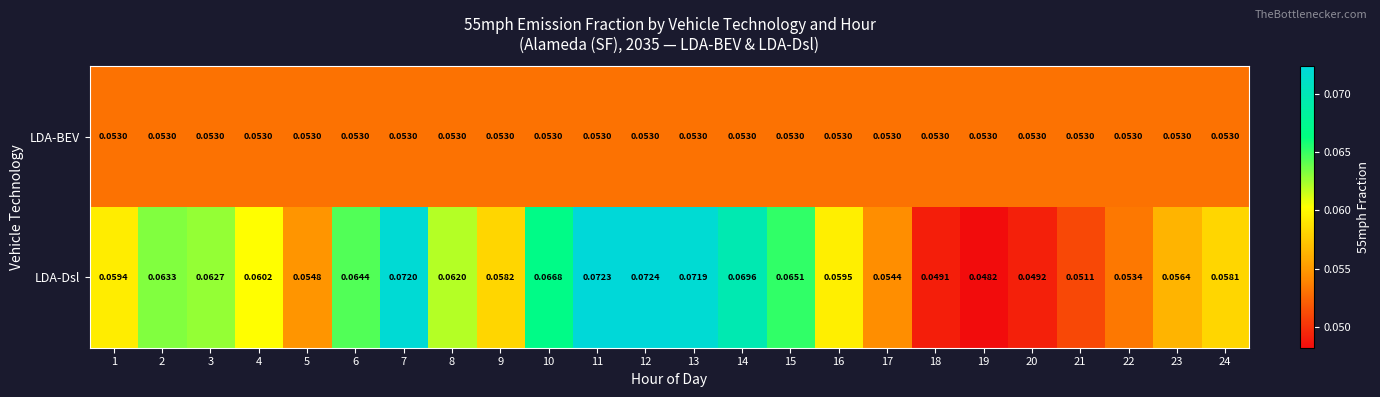

Rank the series by their average value, from highest to lowest.

LDA-Dsl, LDA-BEV